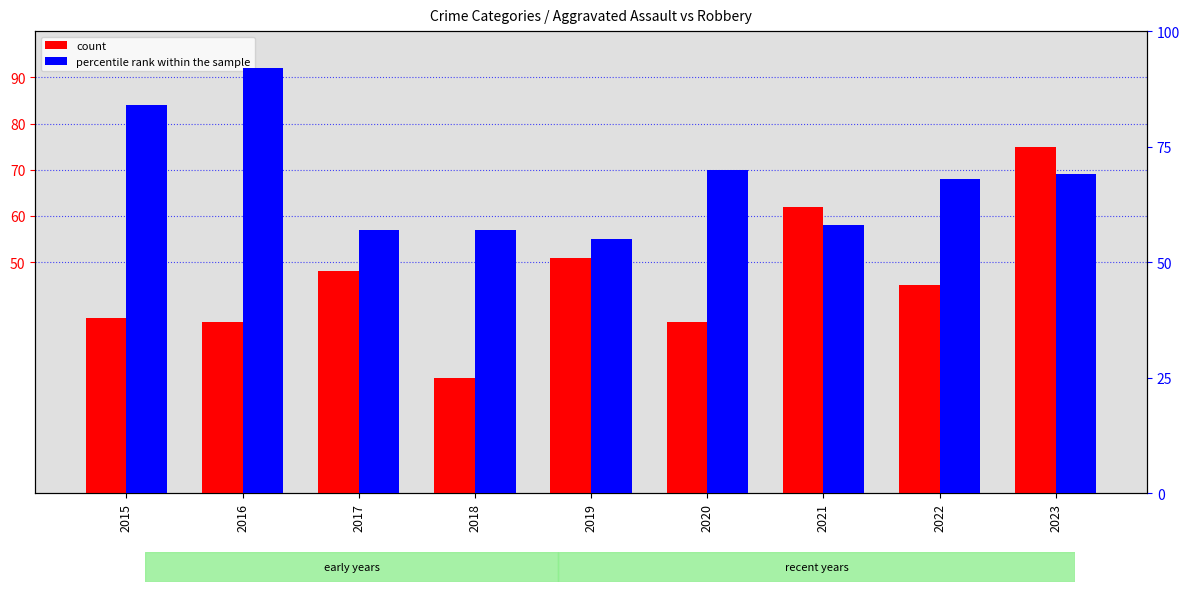

How many values in the count series are below 45?

4